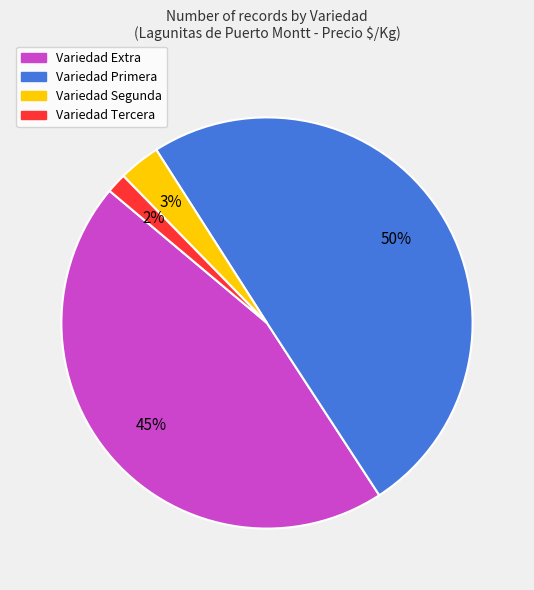

To the nearest percent, what is the average slice percentage?

25%